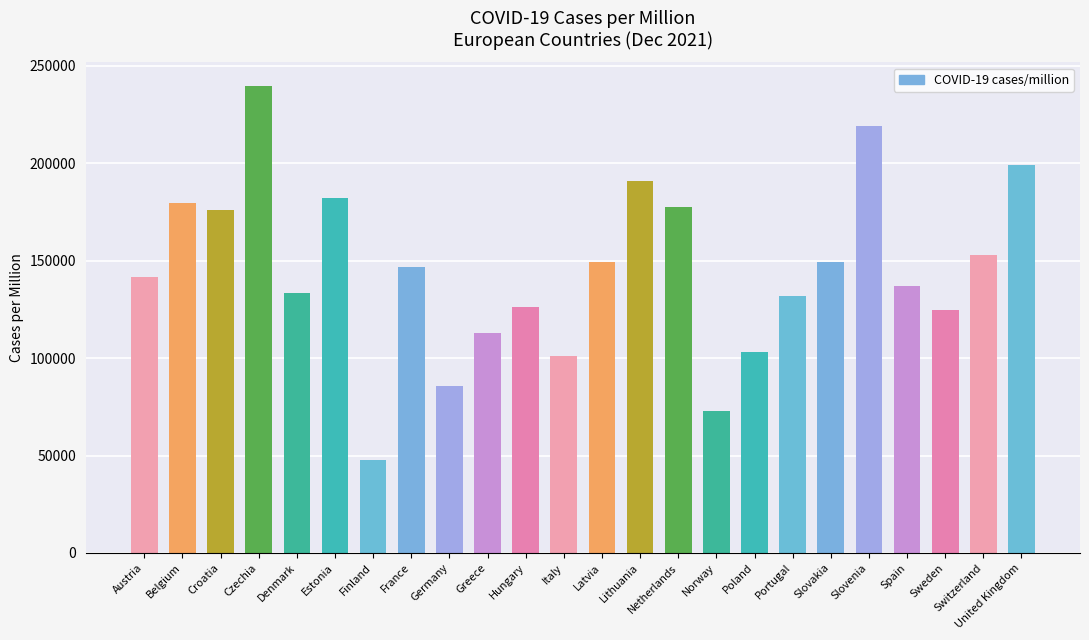

How many data points are less than 146728?

12